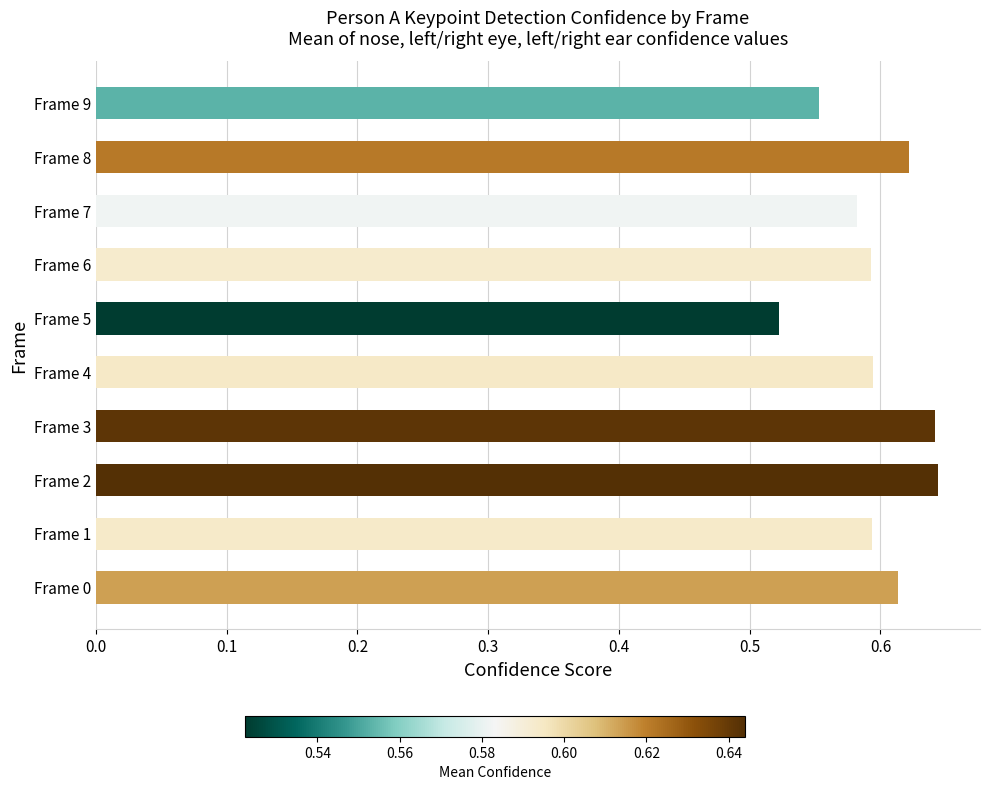

How many categories are shown in the chart?

10